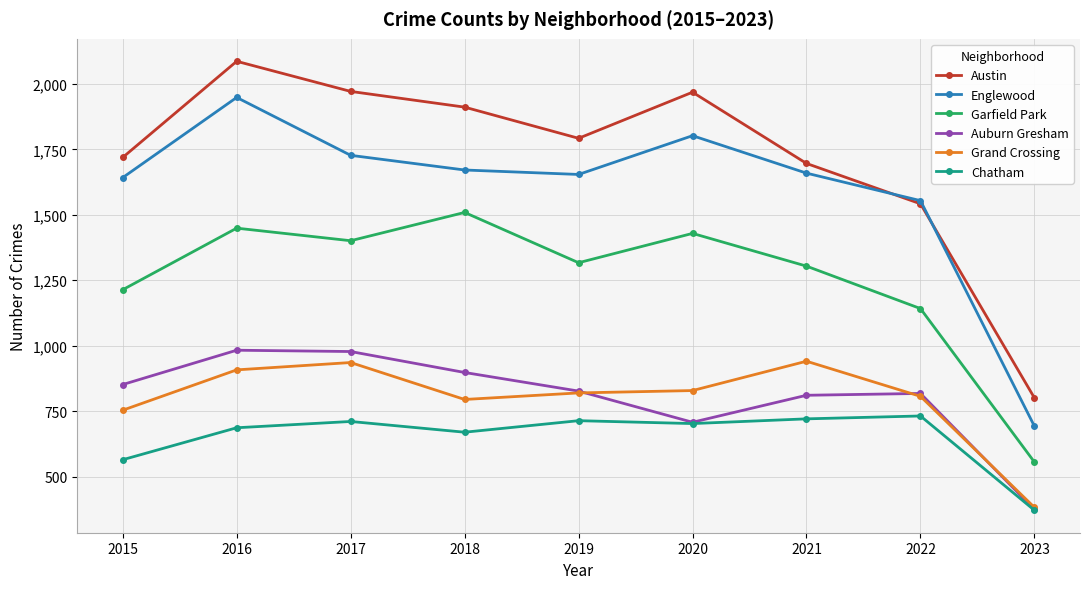

What is the smallest value displayed?

372